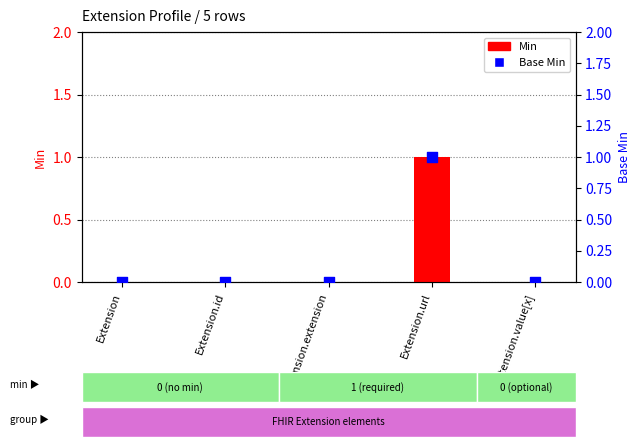

What are all the series names shown in the legend?

Min, Base Min